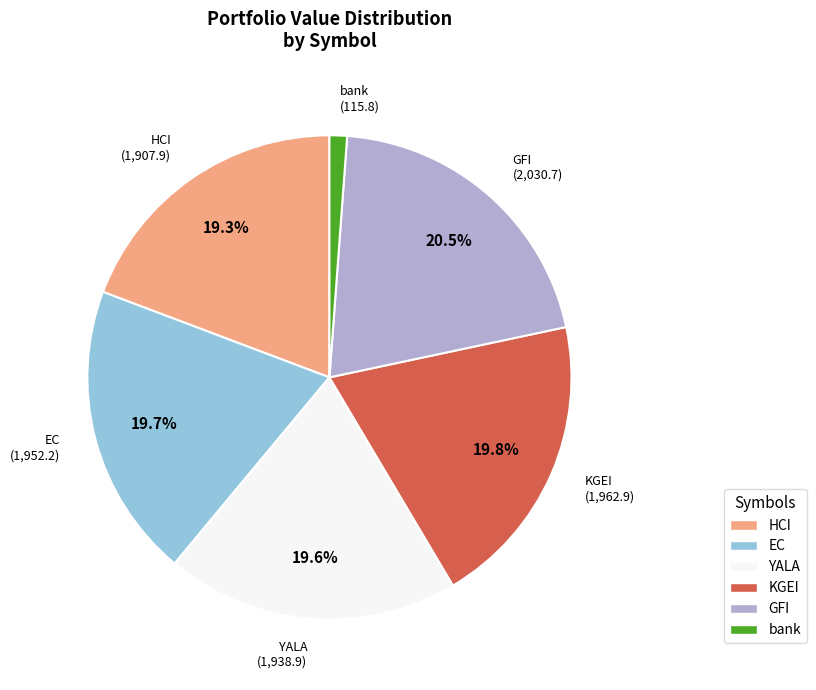

Is it true that GFI is 11% of the pie?

False